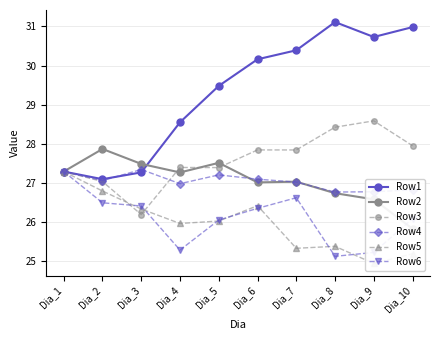

At which category is the sum across all series the highest?

Dia_6